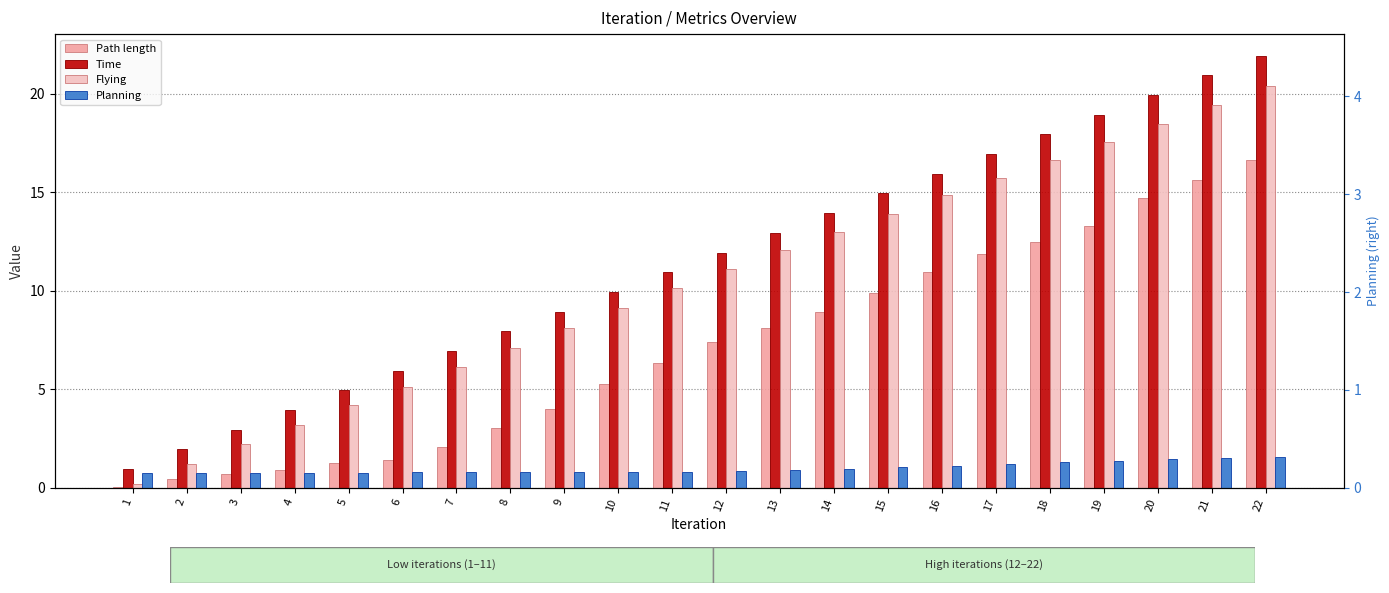

Is it true that Flying equals 9.4 at 22?

False